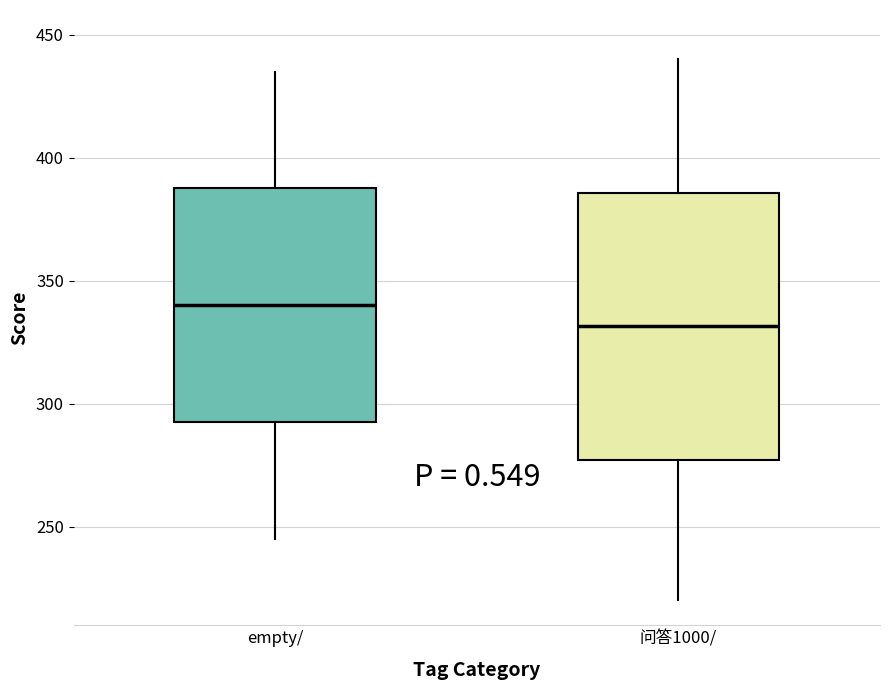

Reading left to right, transcribe this box plot: for each box, give where its median line is, the range the box spans, and where its two whiskers end, as read against the y-axis. The values are not printed on the chart, so give them approximately, as read against the axis.

empty/: median 340, box 295 to 390, whiskers 245 to 435
问答1000/: median 330, box 275 to 385, whiskers 220 to 440